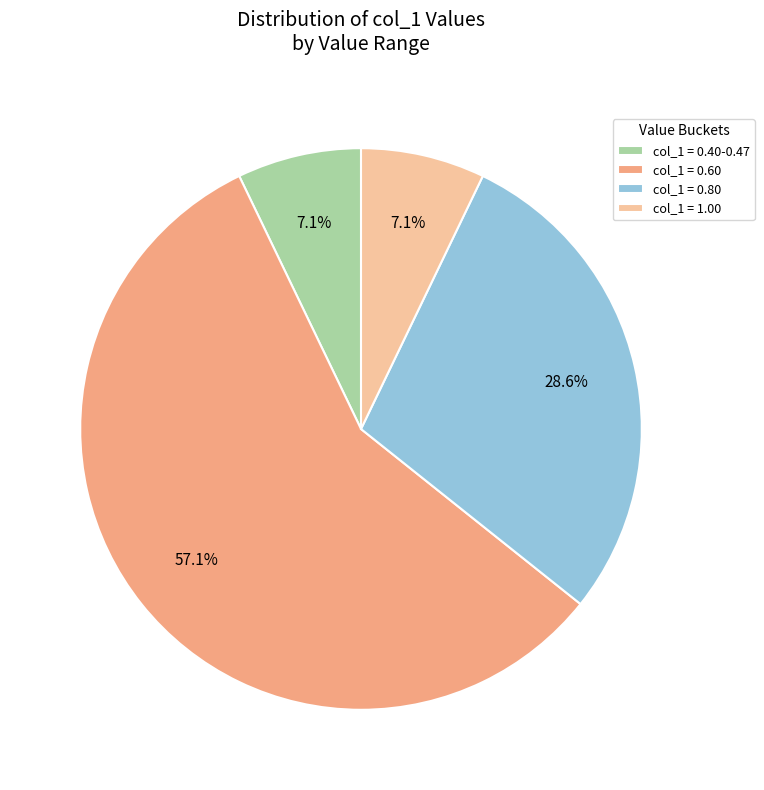

How much of the chart is everything except col_1 = 0.80?

71.4%